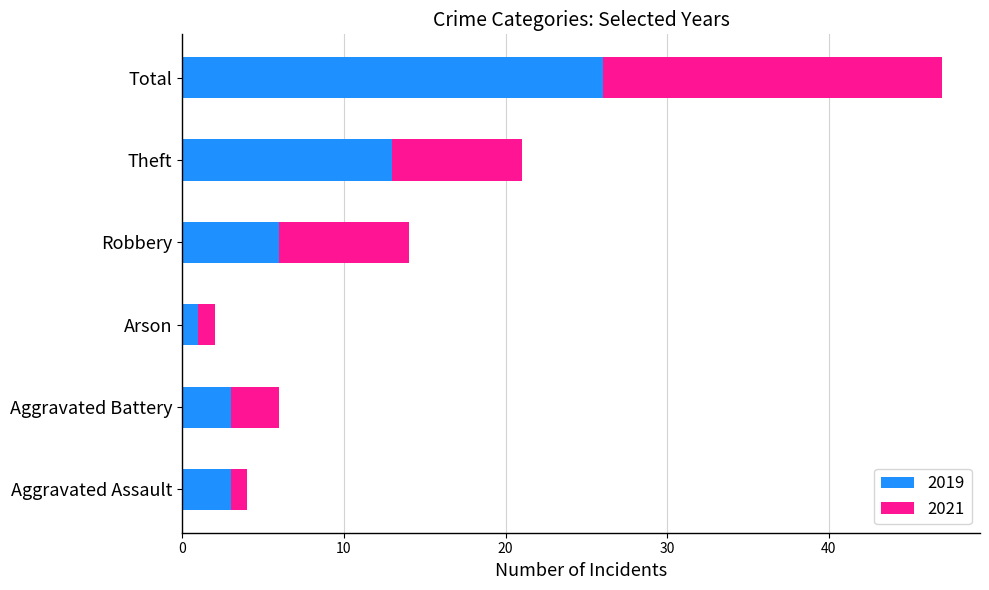

What is the total value across all series at Theft?

21